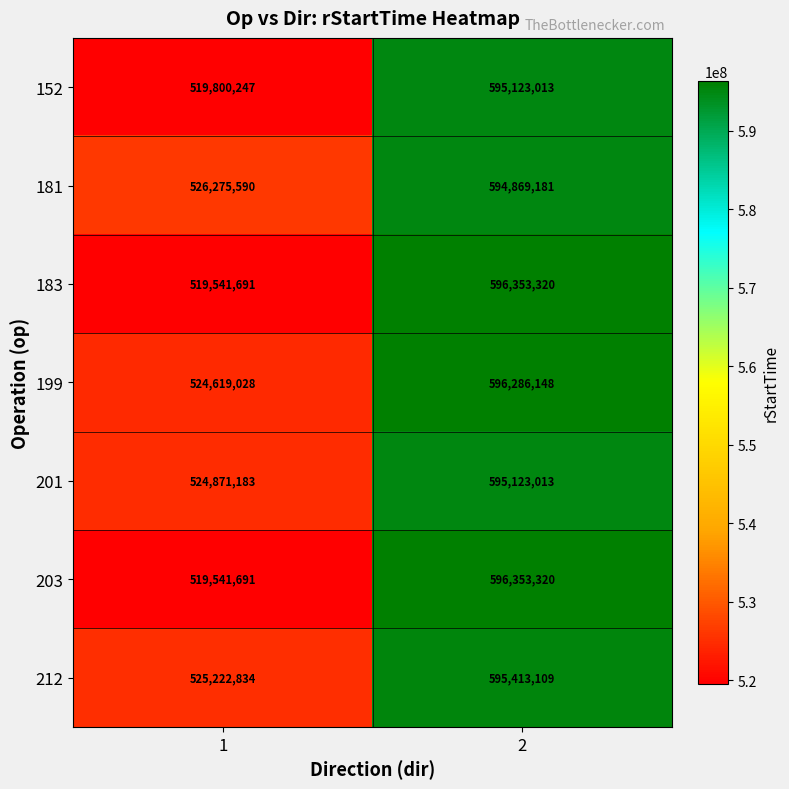

How many values in the 152 series are below 595123013?

1